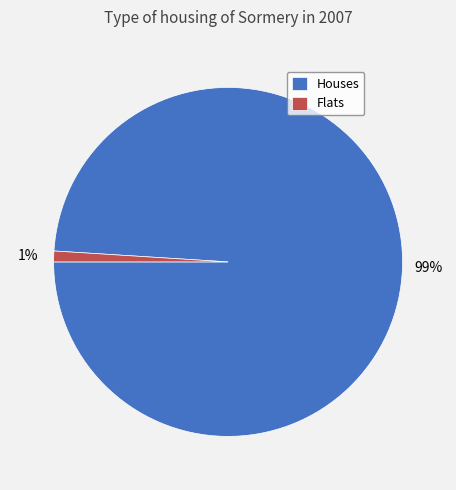

Does any single category account for the majority?

Yes